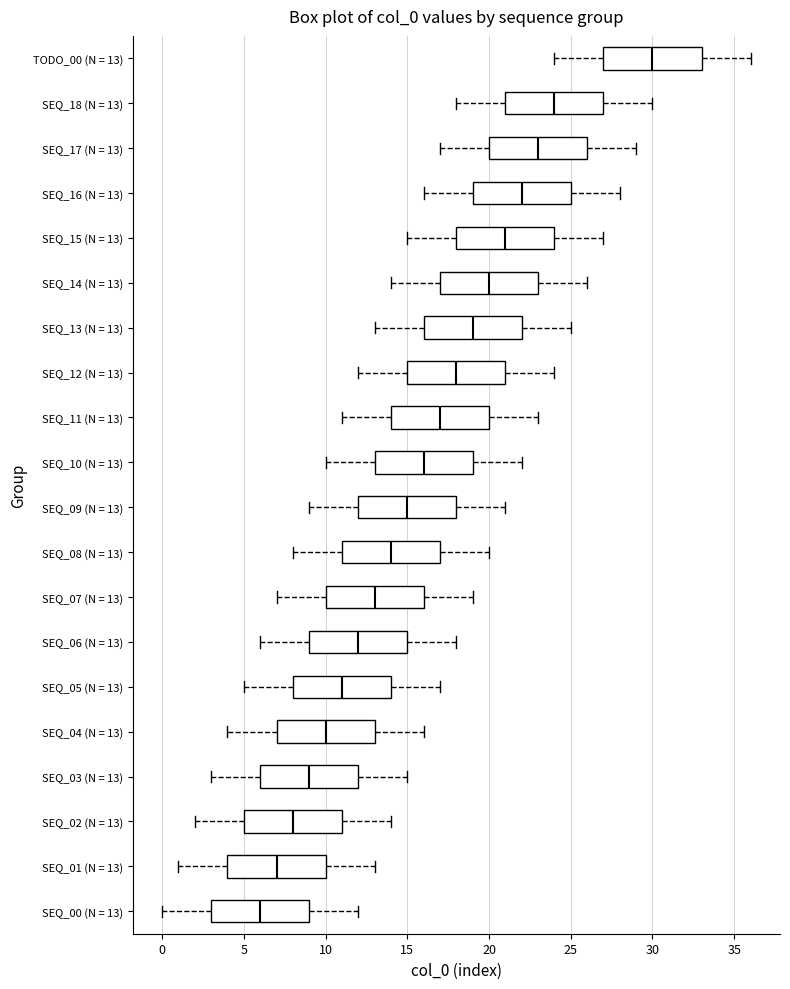

Which box has the furthest to the right median line?

TODO_00 (N = 13)